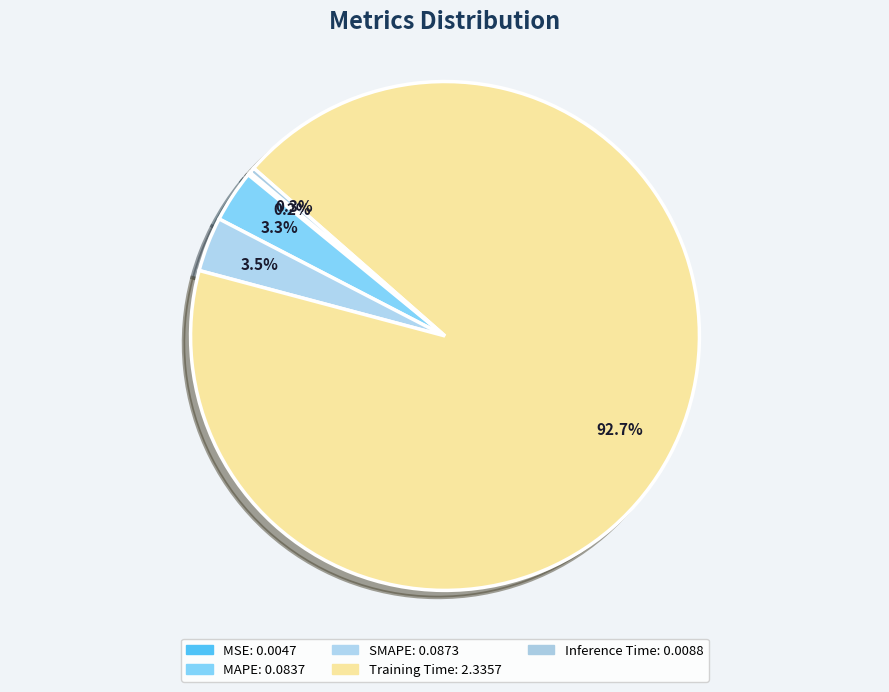

Which category has the smallest portion of the pie?

MSE